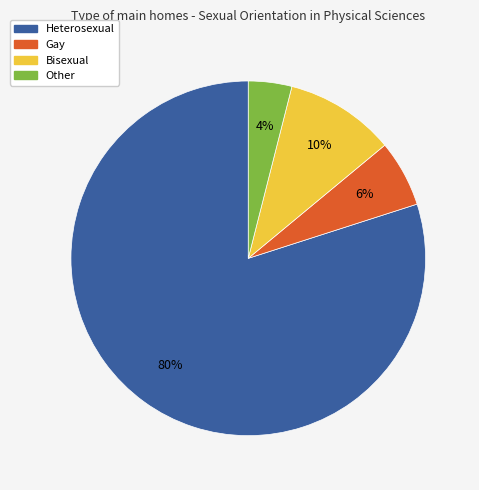

Which category has the smallest portion of the pie?

Other